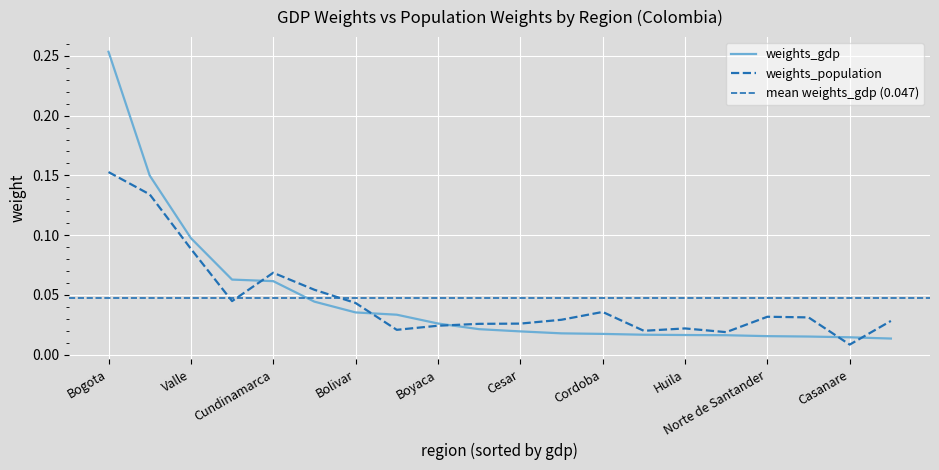

Is it true that gdp equals 0.0 at Casanare?

False